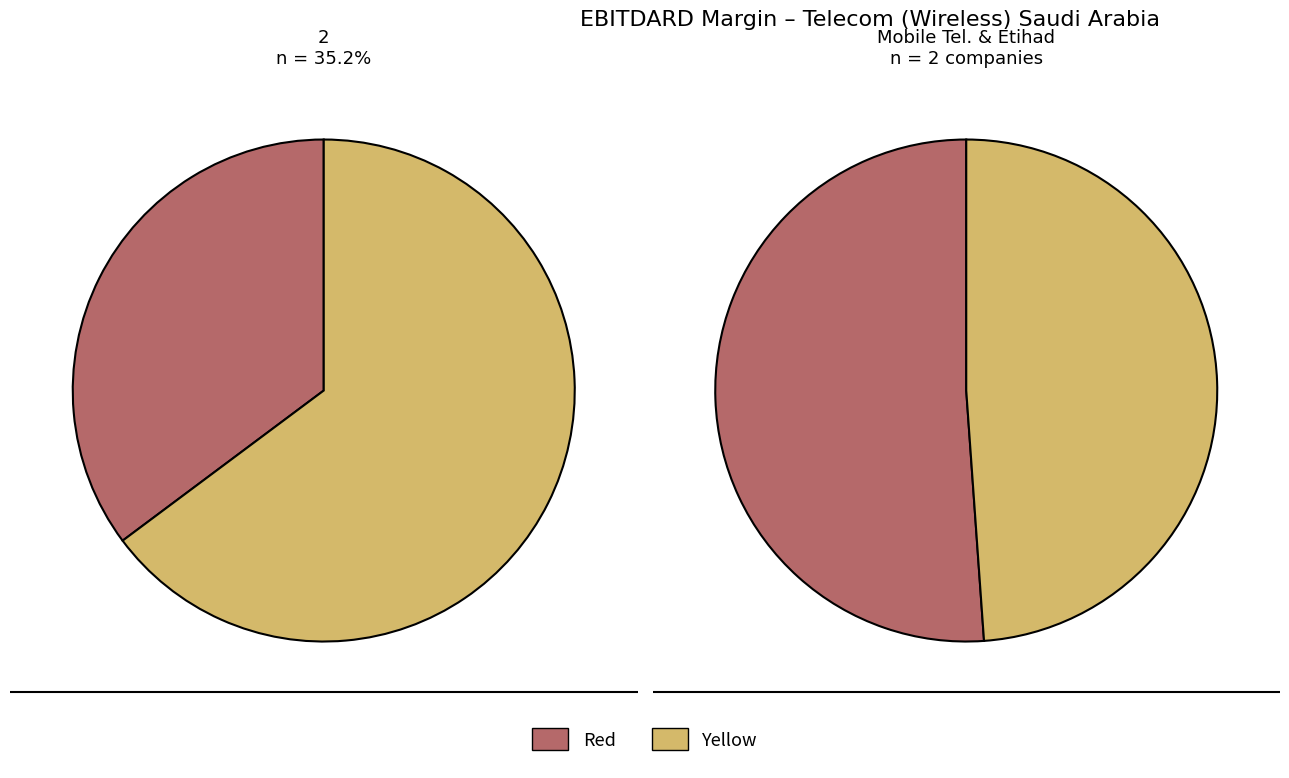

The 2 slice represents 45% of the pie. True or false?

False